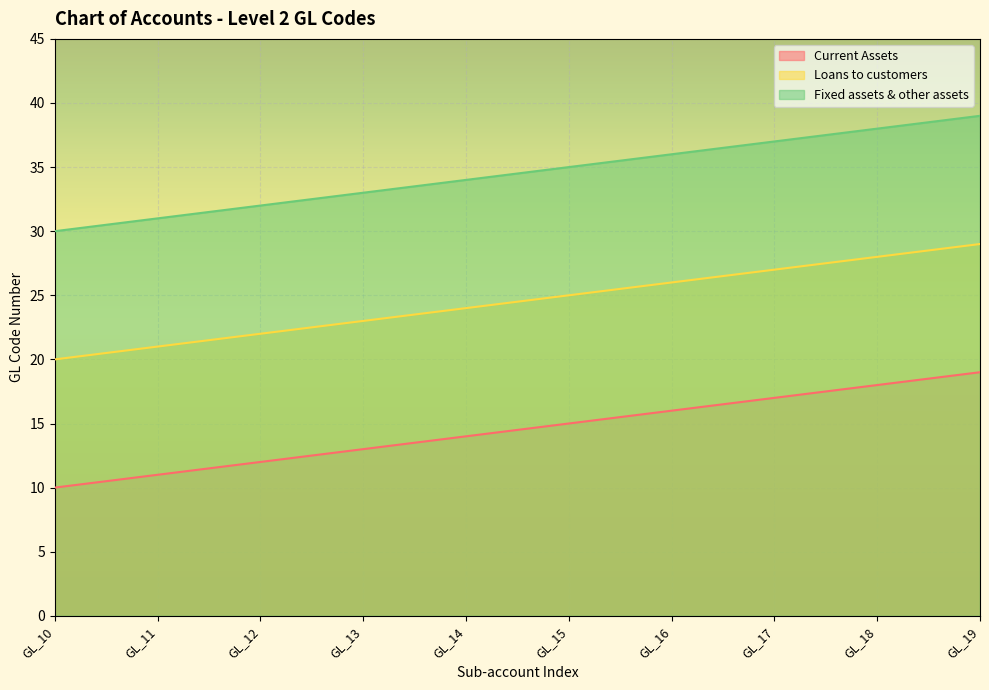

List the series in order of their peak value, highest first.

Fixed assets & other assets, Loans to customers, Current Assets